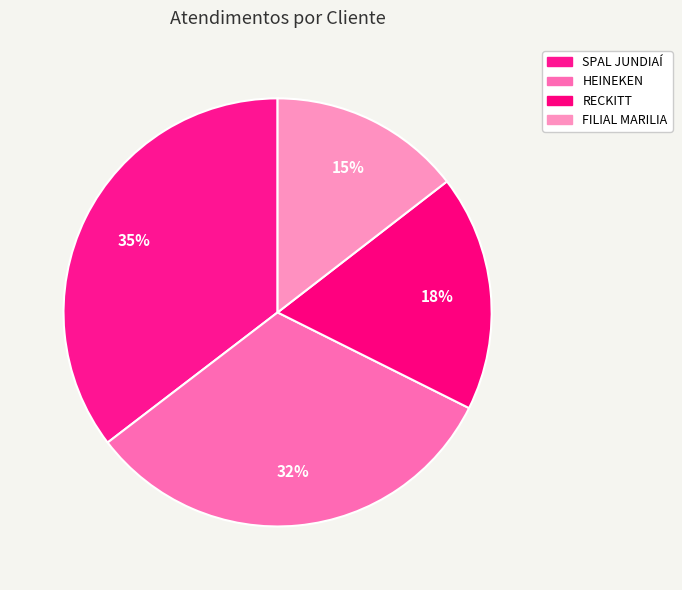

How many segments does this pie chart have?

4